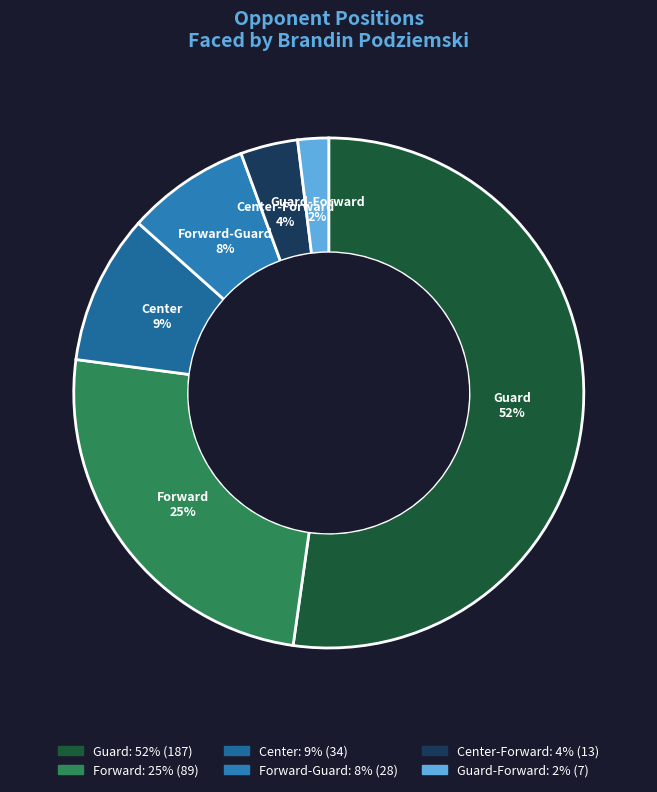

Is there a majority slice in this chart?

Yes